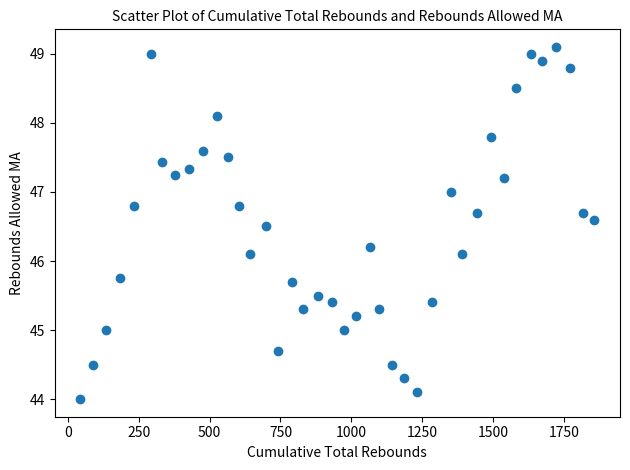

What is the range of X values (max minus min)?

1813.0